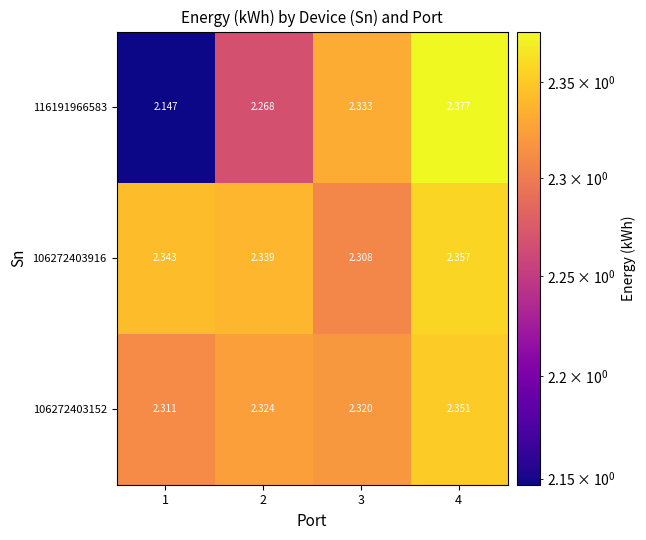

Is the value of 106272403152 at 2 greater than the value of 106272403916 at 2?

No